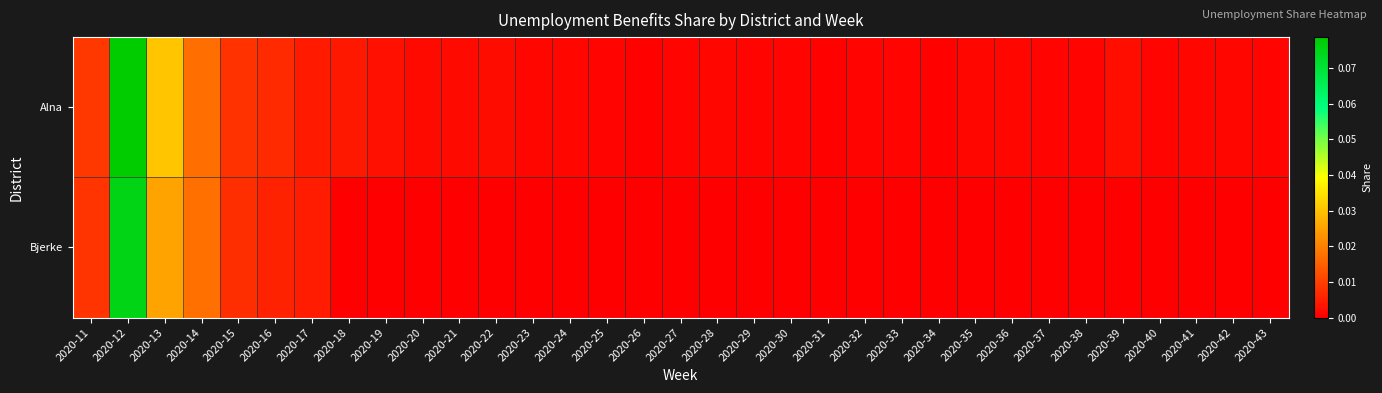

Rank the series at 2020-33 from highest to lowest value.

Alna, Bjerke